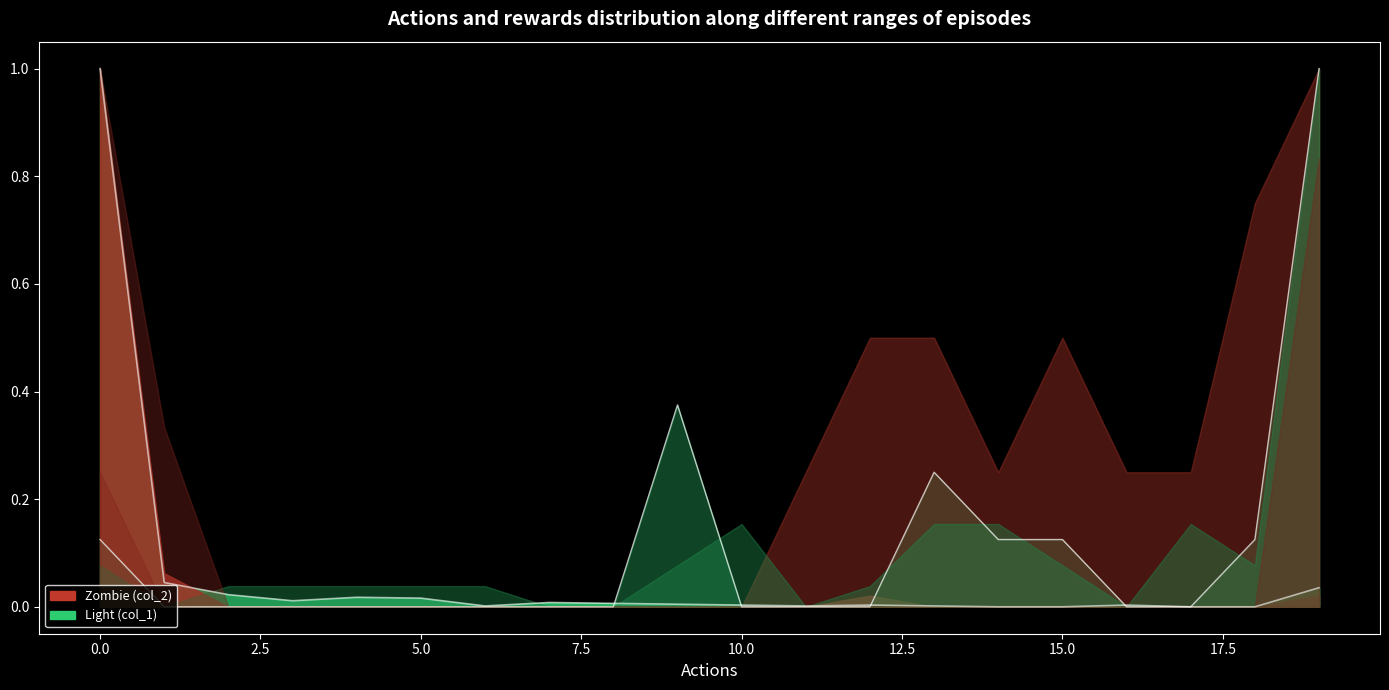

What is the label of the 19th point from the left?

18